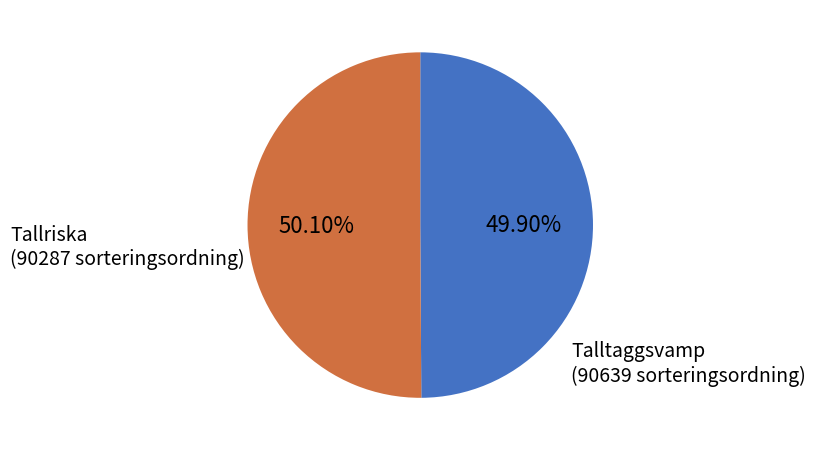

Is there a majority slice in this chart?

Yes